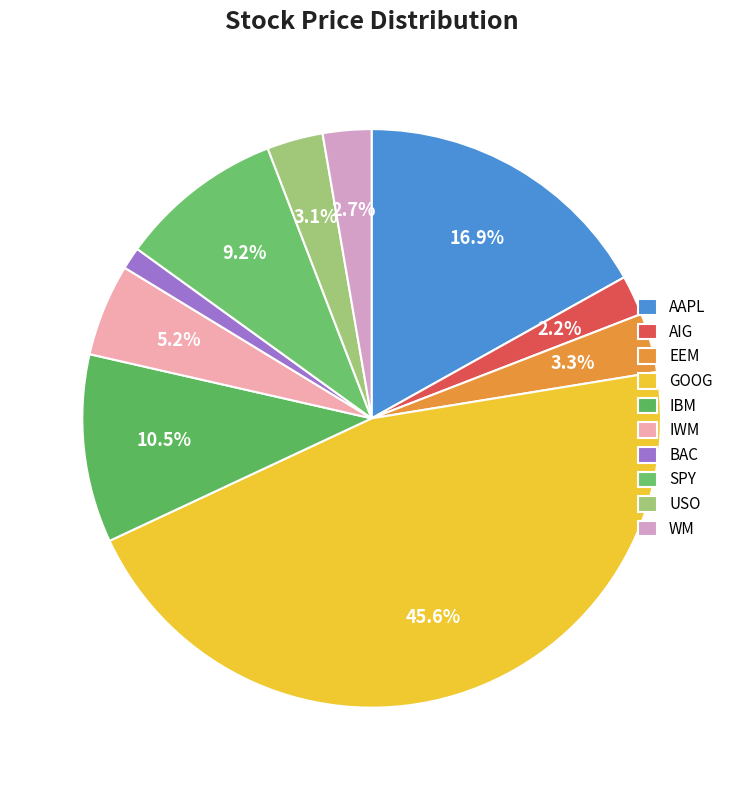

To the nearest percent, what percentage of the pie is USO?

3%